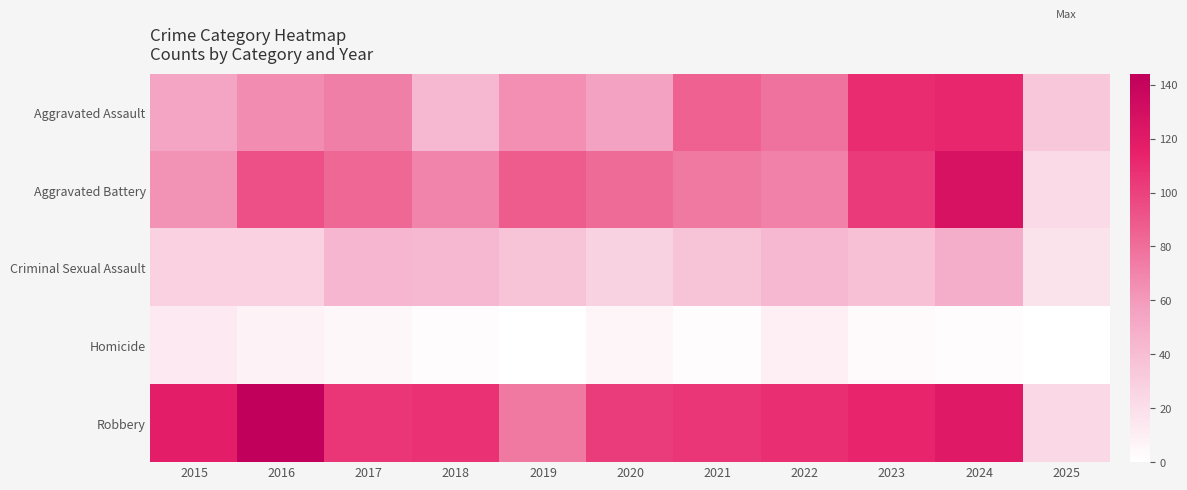

What is the difference between the highest and lowest values at 2015?

104